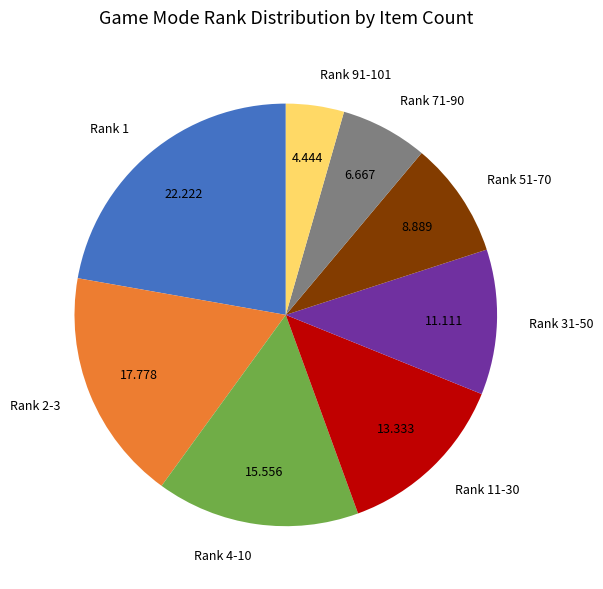

Is there a majority slice in this chart?

No